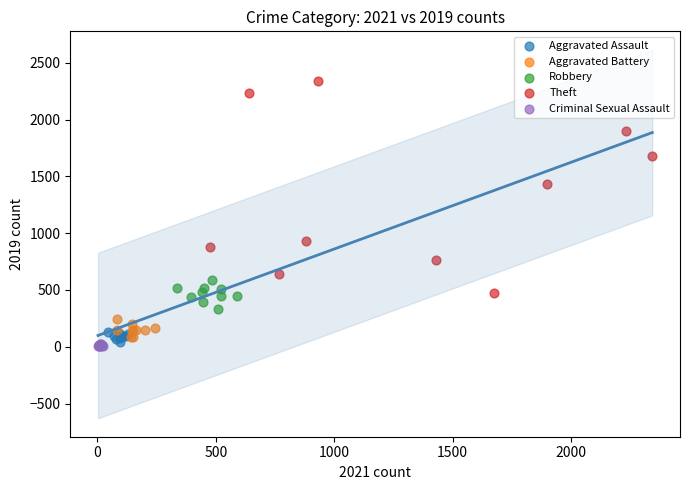

Which series has the widest spread of Y values?

Theft